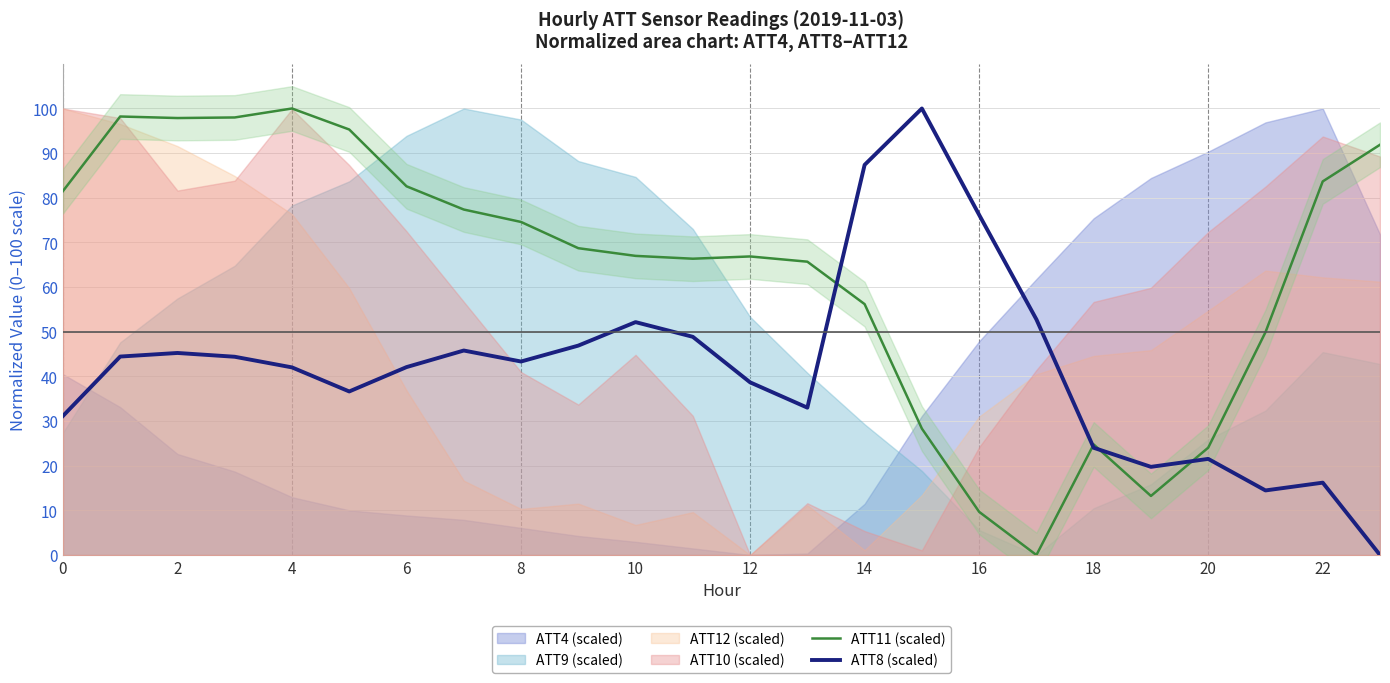

What is the maximum value for ATT11 (scaled)?

100.0